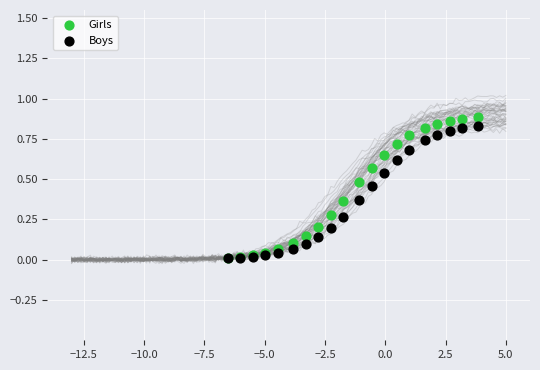

Which series reaches the maximum Y coordinate?

Girls